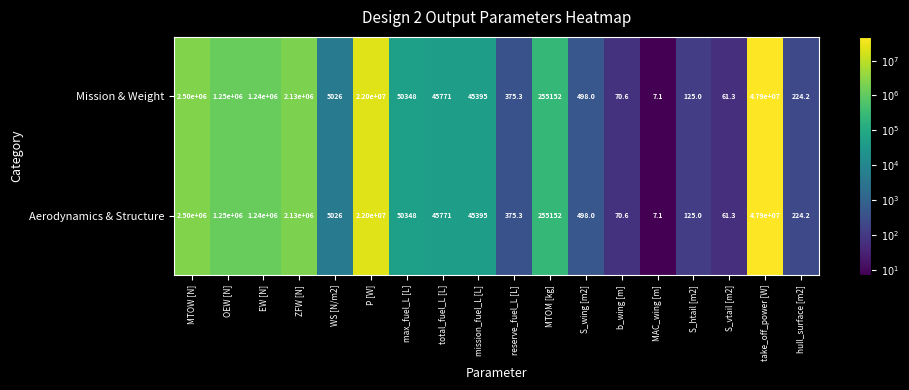

What is the sum of the Aerodynamics & Structure values at S_wing [m2] and P [W]?

22000498.0